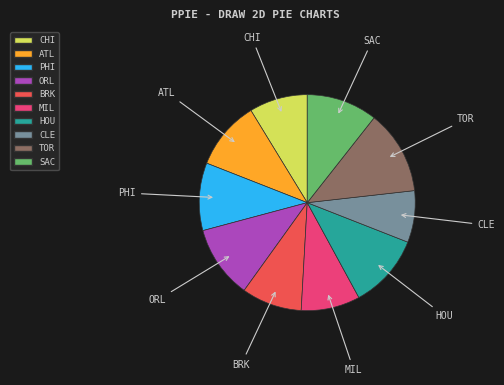

How many slices are in this pie chart?

10